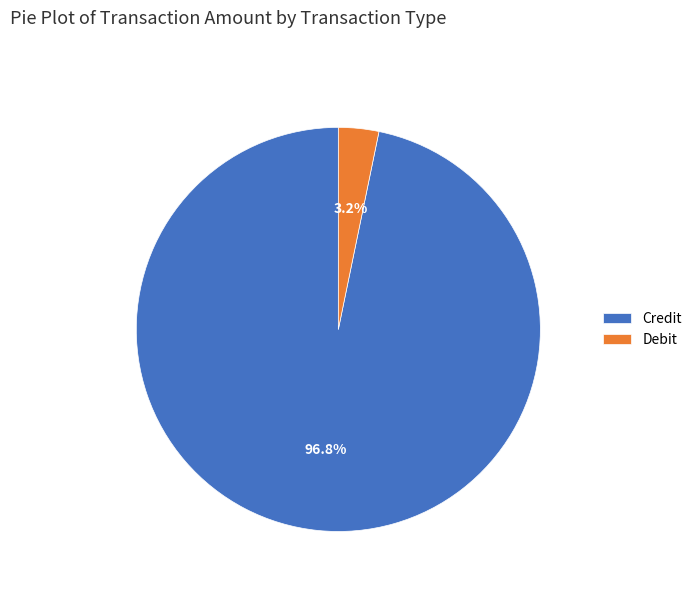

To the nearest percent, what is the difference between the largest and smallest slice percentages?

94%